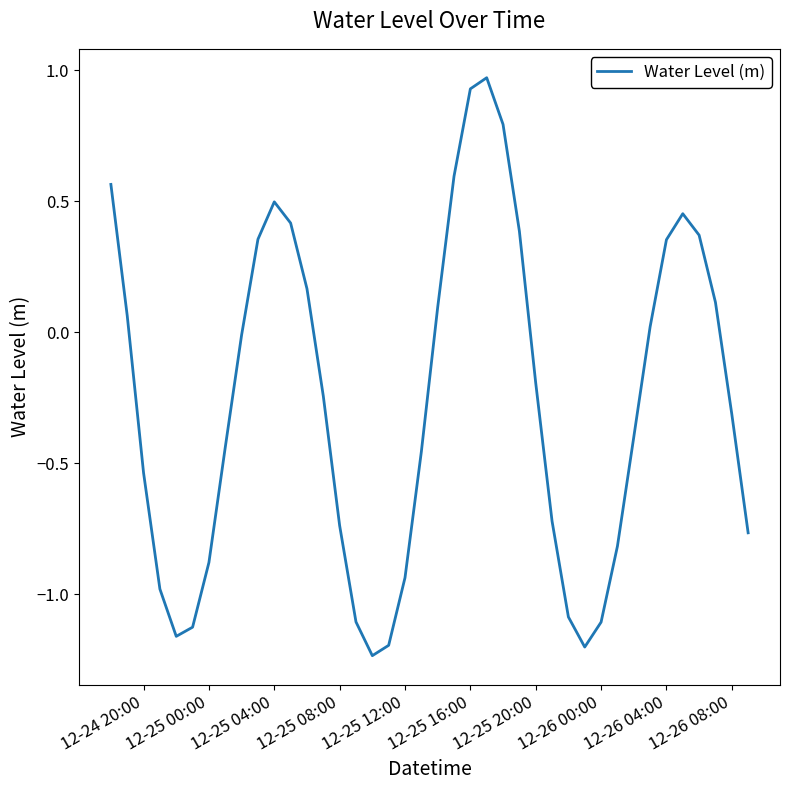

What is the difference between the maximum and second lowest values?

2.2